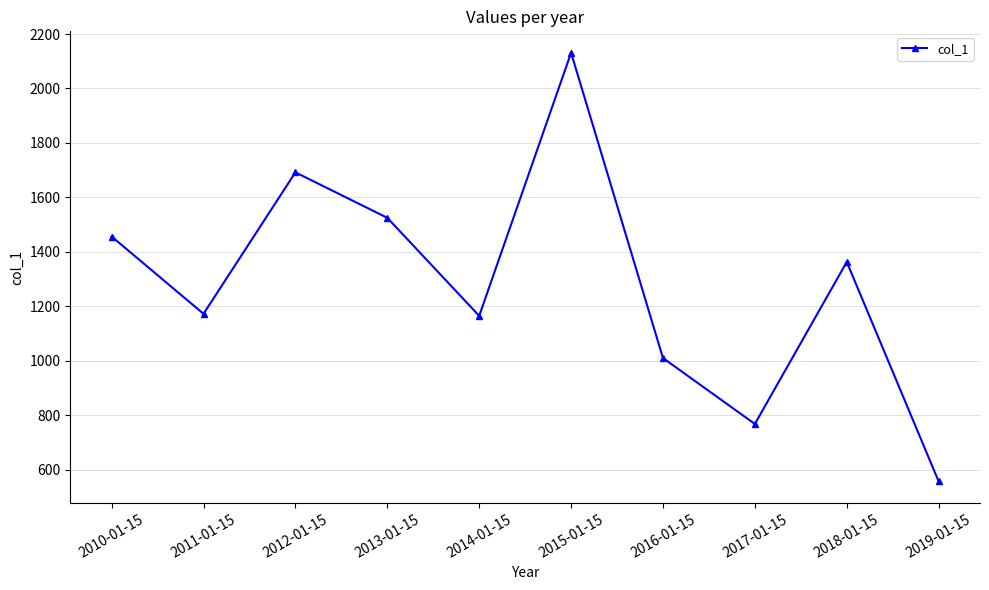

How many categories are shown in the chart?

10